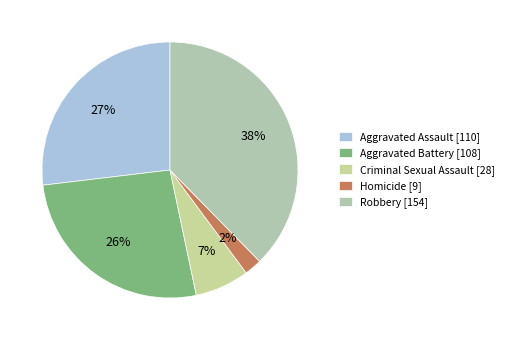

What is the change in value from Aggravated Assault to Robbery?

+44